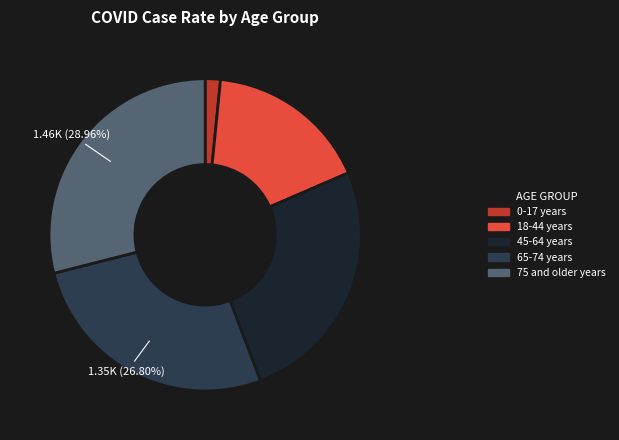

What is the smallest slice in the pie chart?

0-17 years